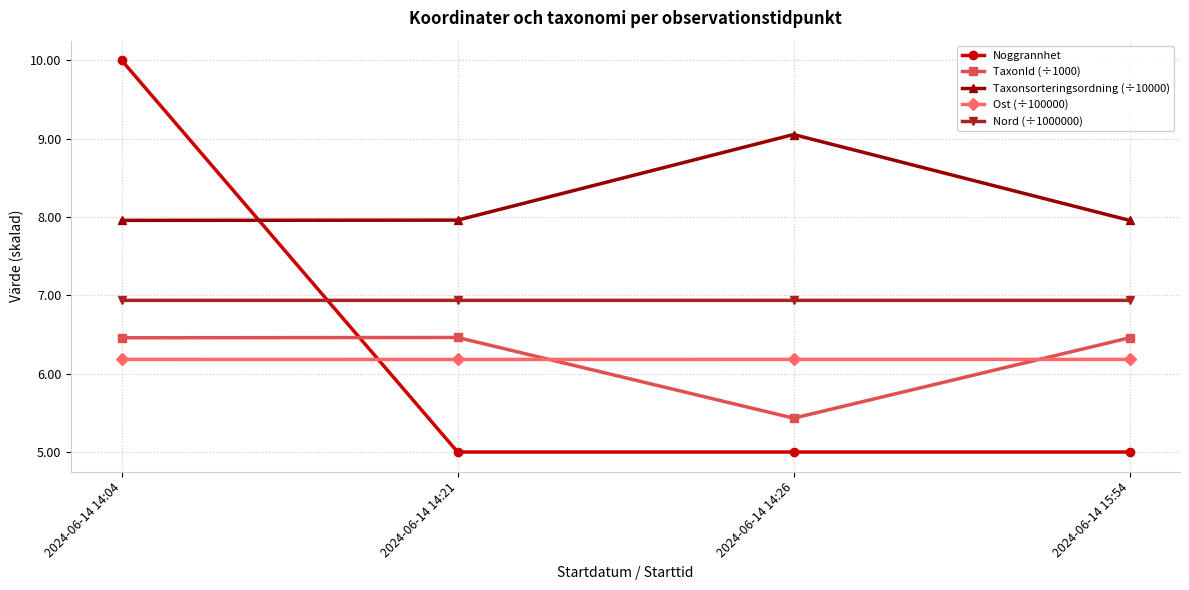

Is it true that Nord (÷1000000) equals 6.9 at 2024-06-14 14:04?

True